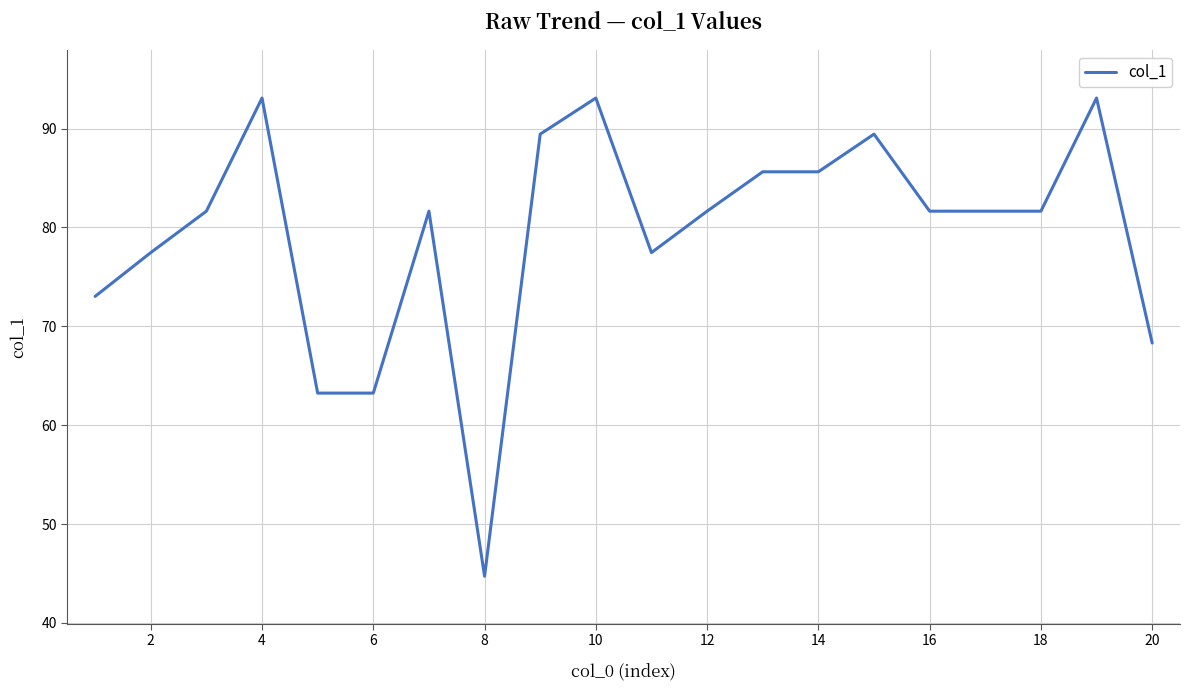

What is the maximum value shown in the chart?

93.1